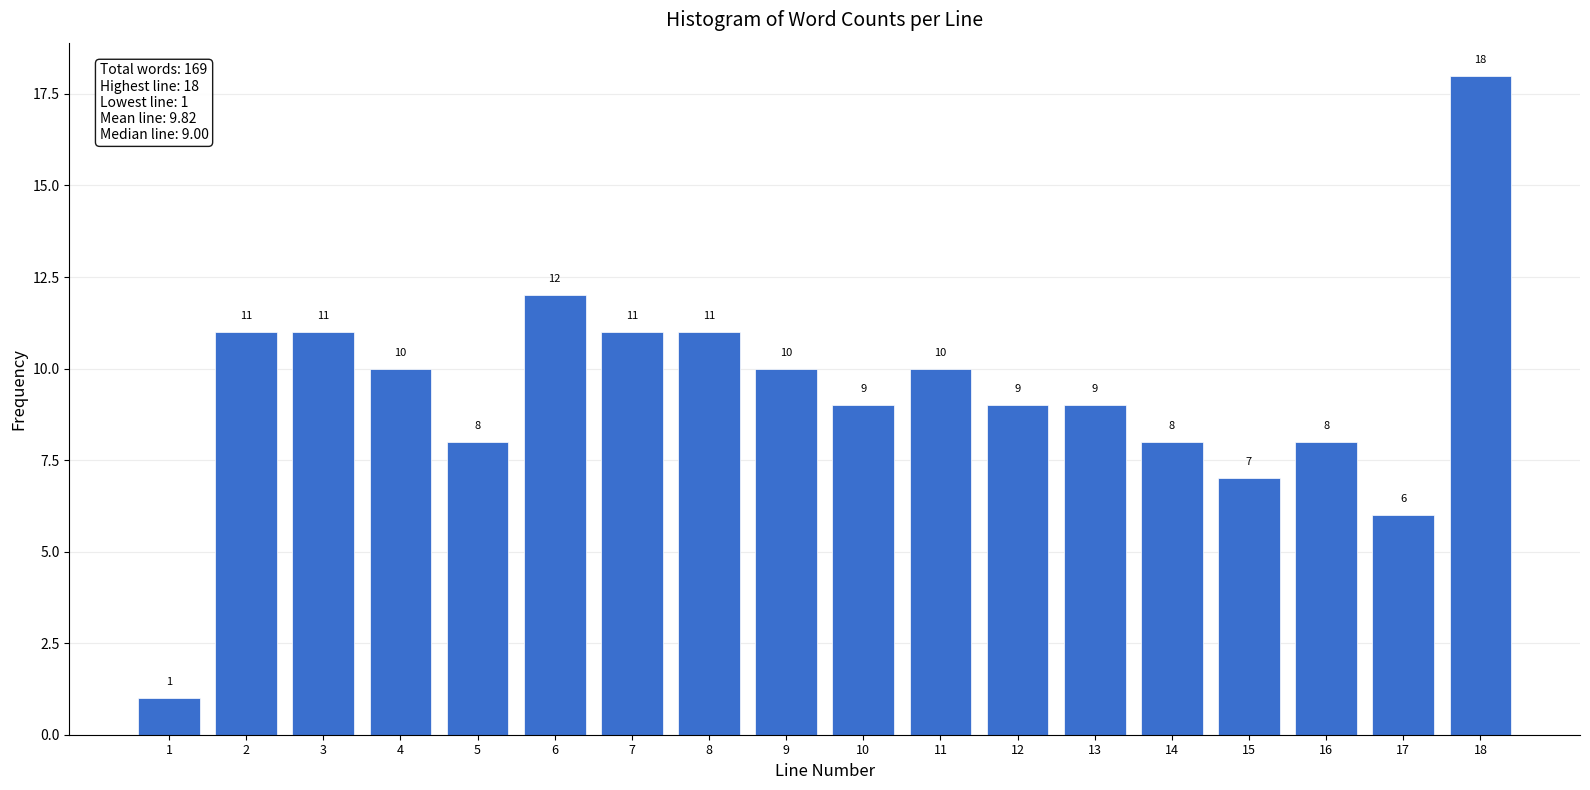

Reading left to right, what are all the values shown in this chart?

1	11	11	10	8	12	11	11	10	9	10	9	9	8	7	8	6	18